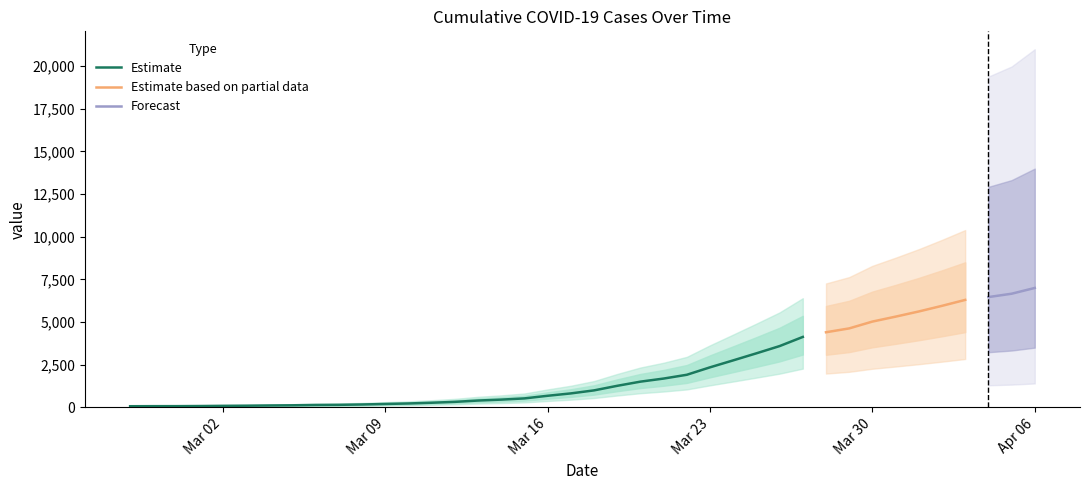

True or false: the data has more than 0 interior local peaks.

False